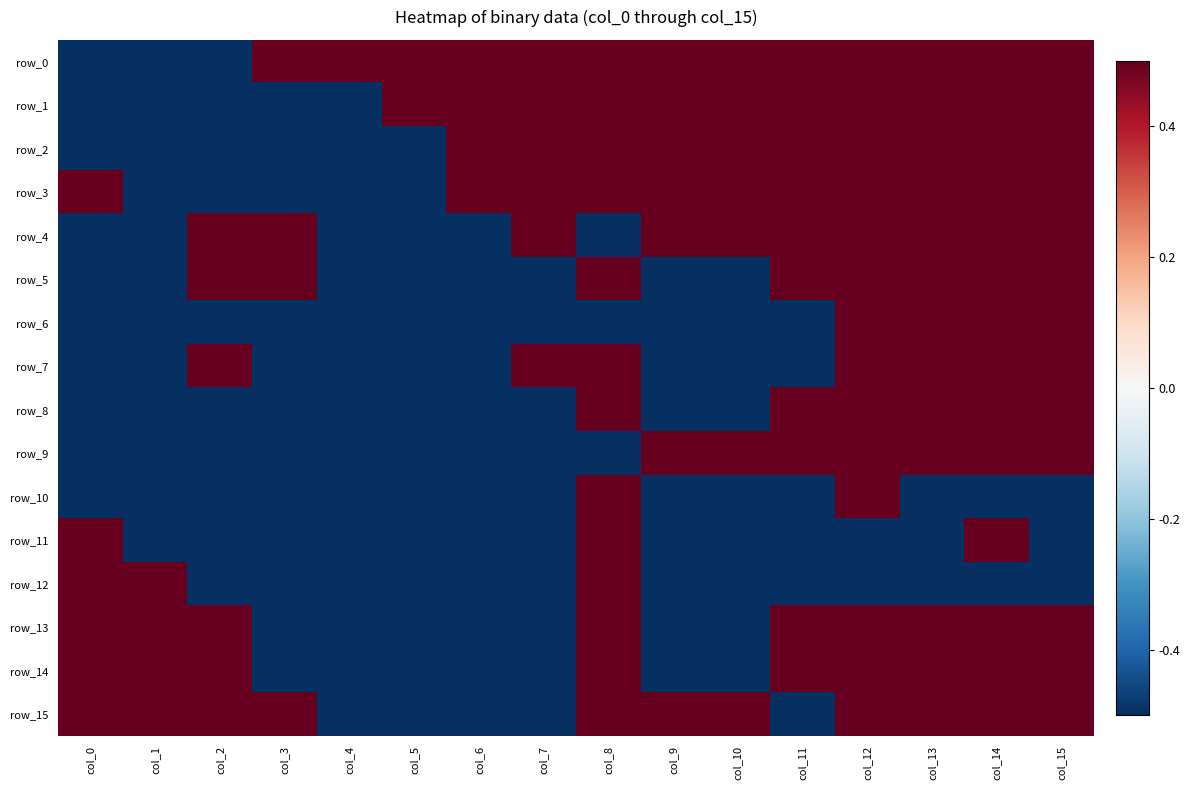

How many row_3 values are between 0 and 1?

11